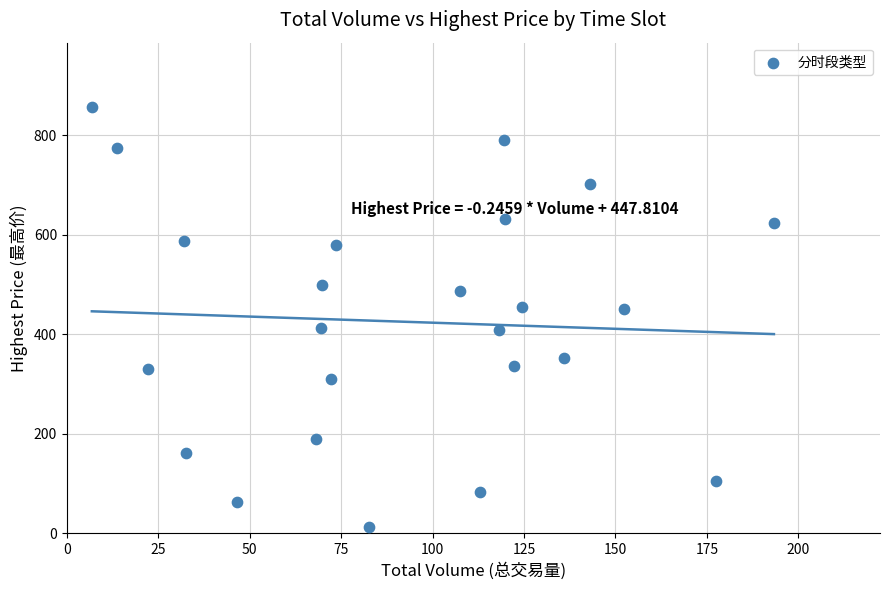

What is the range of X values (max minus min)?

186.5